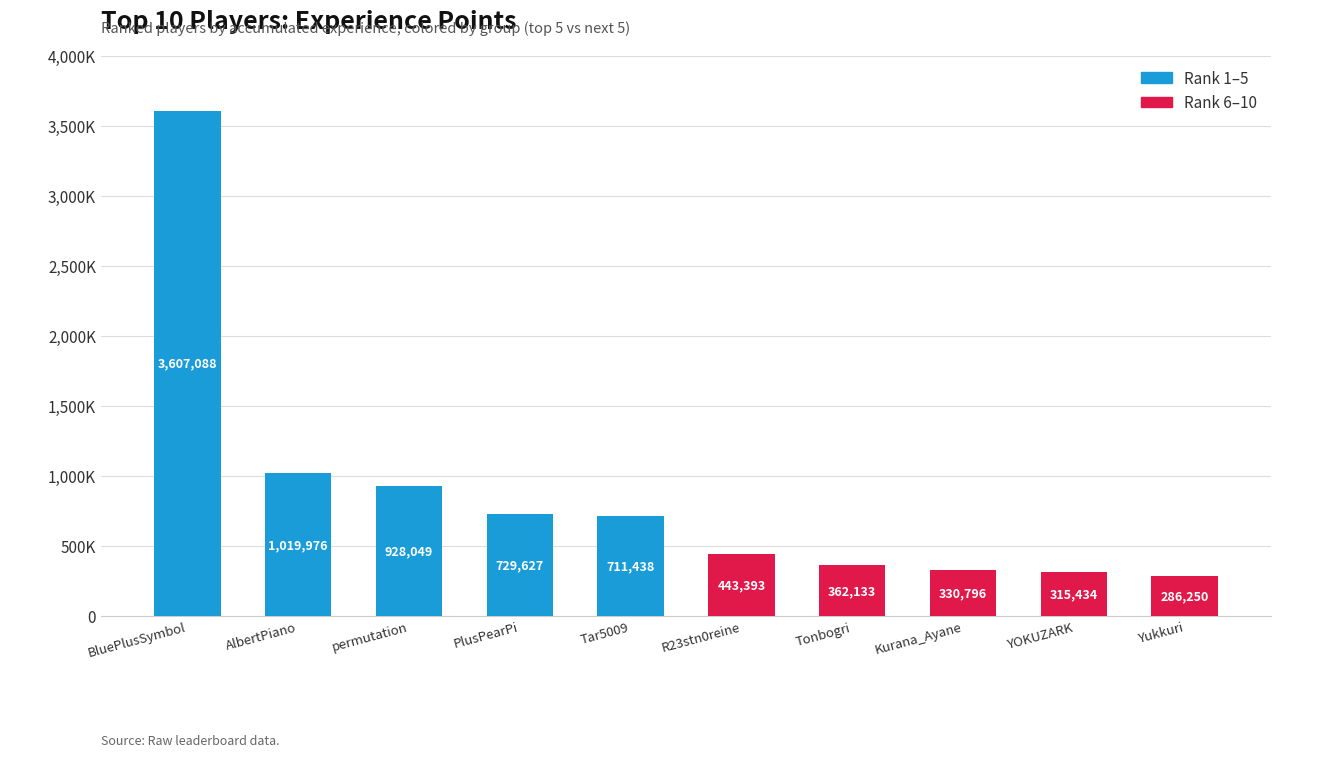

What is the smallest value displayed?

286250